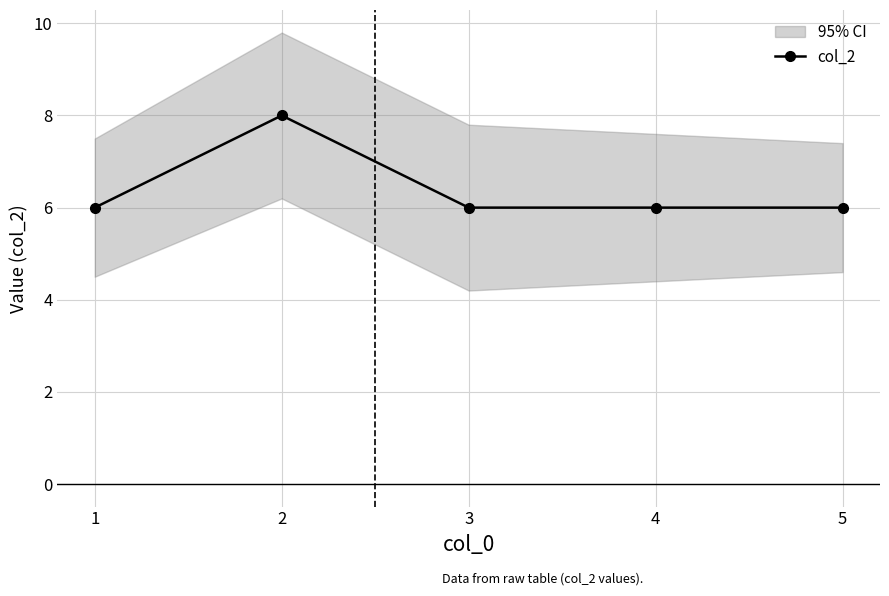

Rank the categories by value from highest to lowest.

2, 1, 3, 4, 5